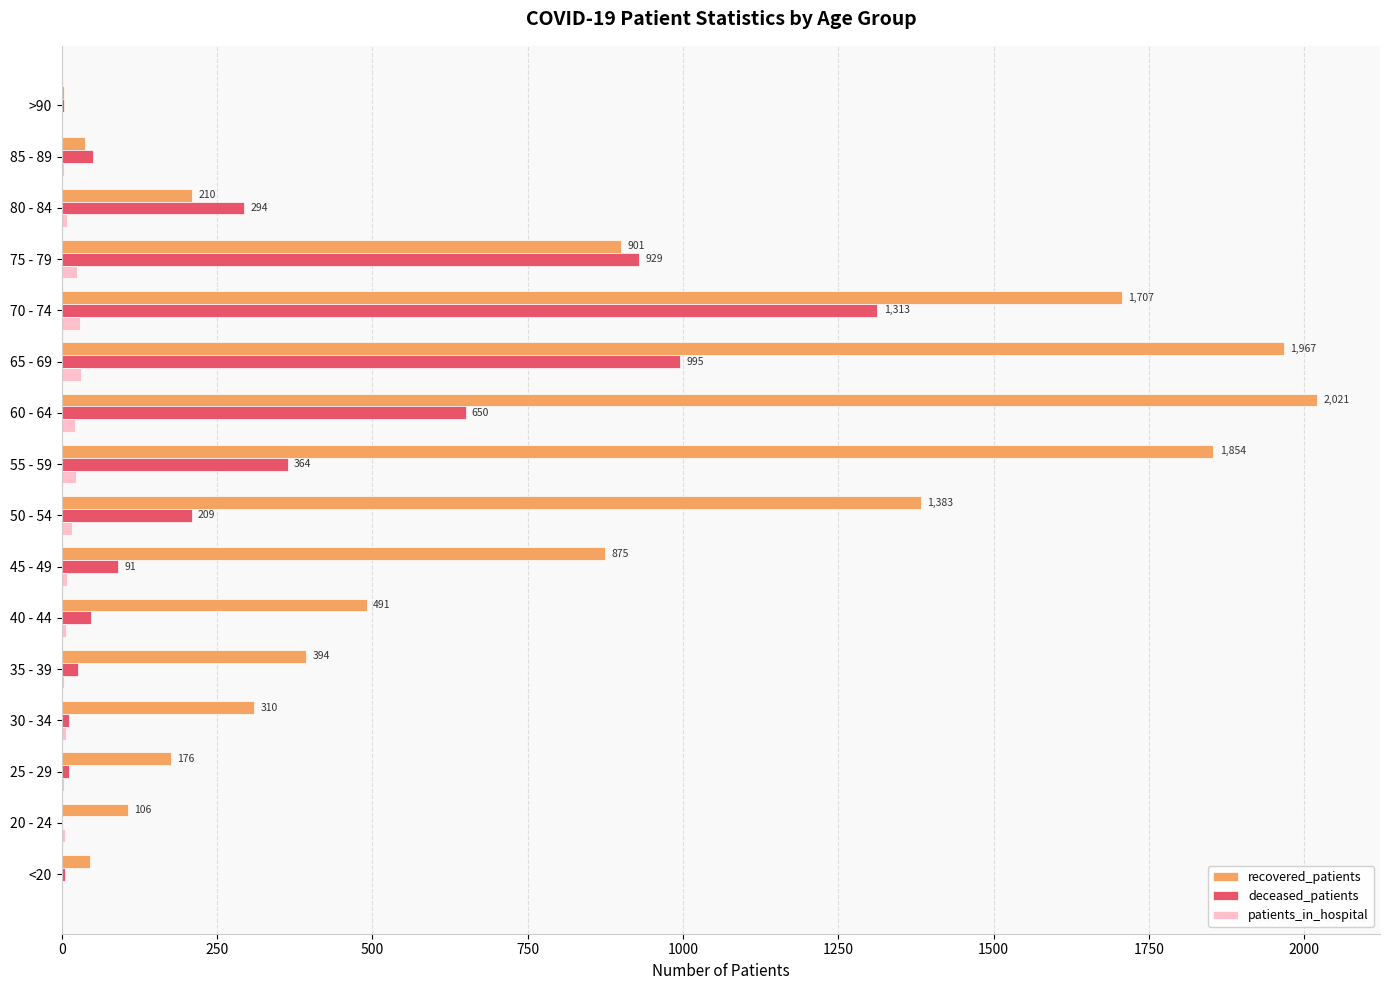

At which label does recovered_patients reach its peak?

60 - 64